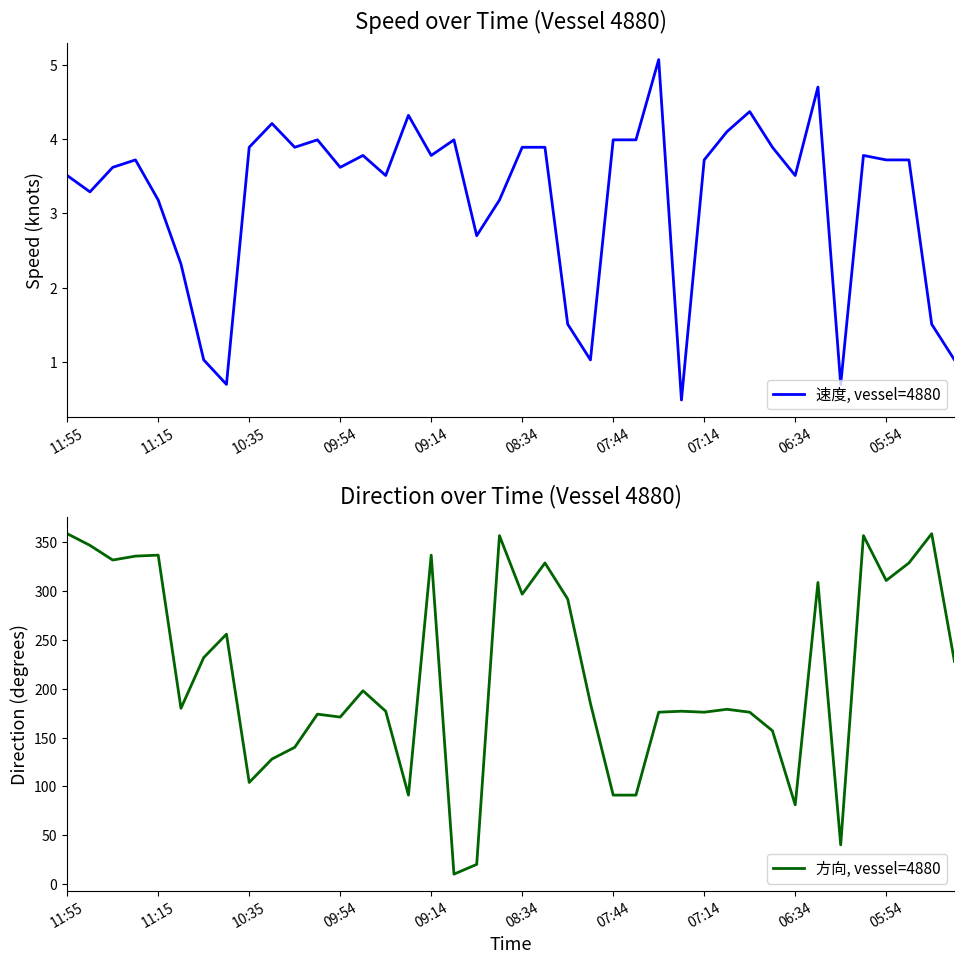

Which series has the widest spread of values?

方向, vessel=4880